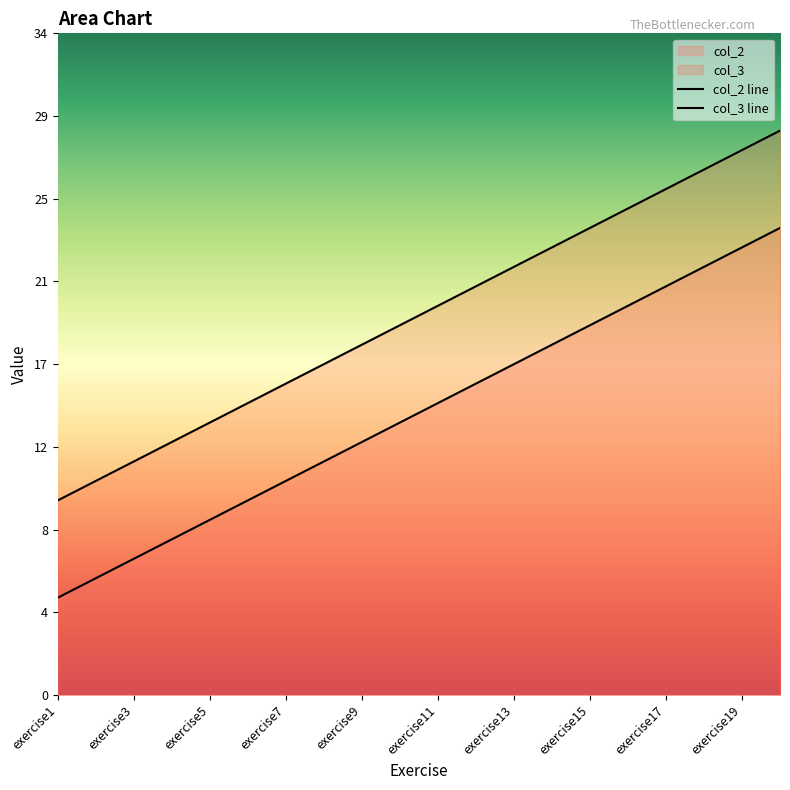

What is the difference between the maximum and second lowest values in the col_2 line series?

18